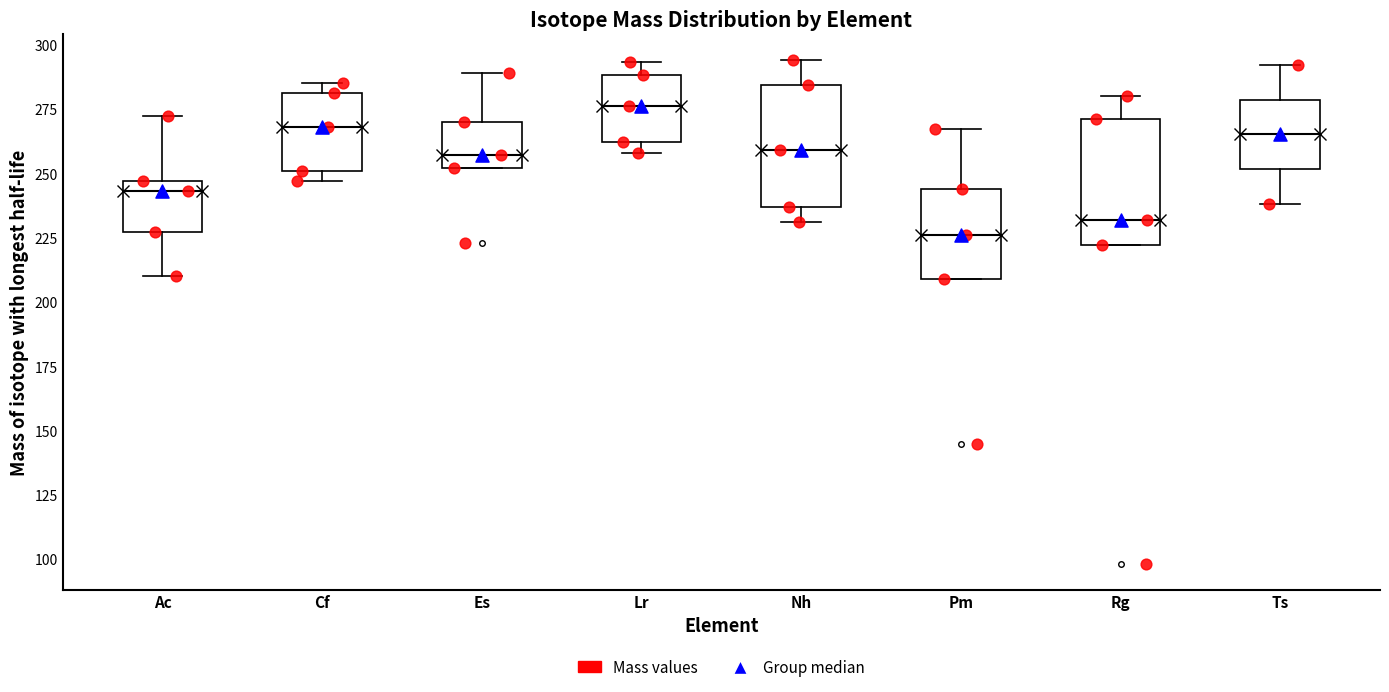

Reading left to right, transcribe this box plot: for each box, give where its median line is, the range the box spans, and where its two whiskers end, as read against the y-axis. The values are not printed on the chart, so give them approximately, as read against the axis.

Ac: median 245 (just below the box's upper edge), box 225 to 245, whiskers 210 to 270
Cf: median 270, box 250 to 280, whiskers 245 to 285
Es: median 255, box 250 to 270, whiskers 250 to 290
Lr: median 275, box 260 to 290, whiskers 260 (just below the box's lower edge) to 295
Nh: median 260, box 235 to 285, whiskers 230 to 295
Pm: median 225, box 210 to 245, whiskers 210 to 265
Rg: median 230, box 220 to 270, whiskers 220 to 280
Ts: median 265, box 250 to 280, whiskers 240 to 290